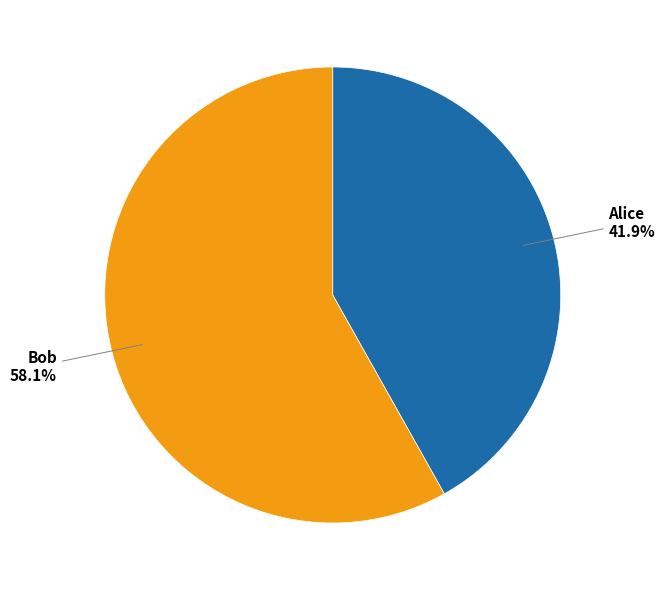

How many segments does this pie chart have?

2